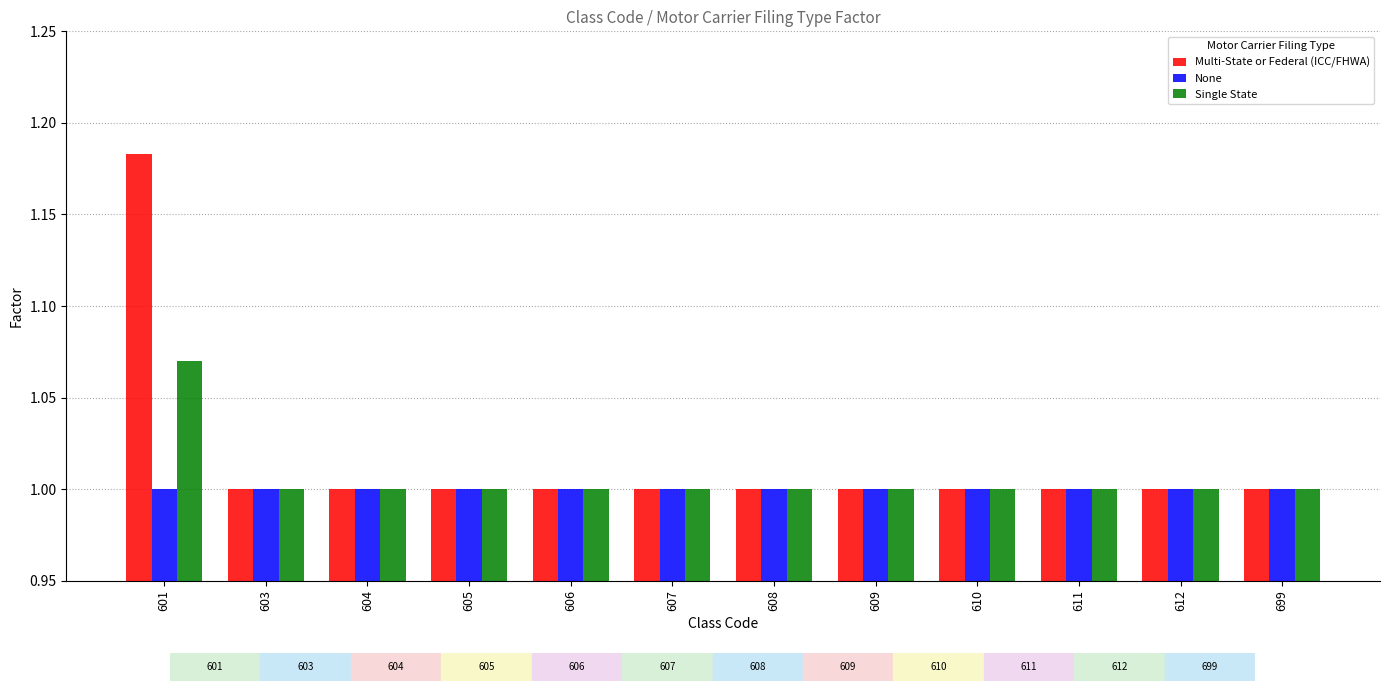

What is the average value of the Single State series?

1.0